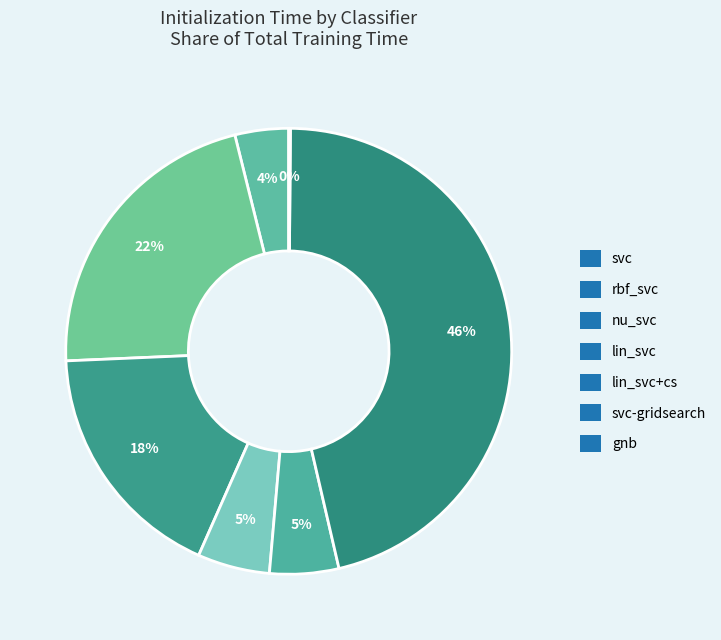

Is there any slice that represents more than half of the pie?

No